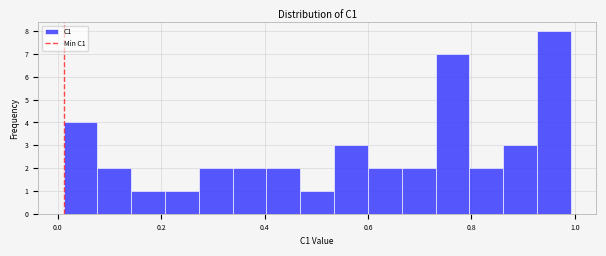

Read against the x-axis, roughly where is the centre of the tallest bar?

0.96